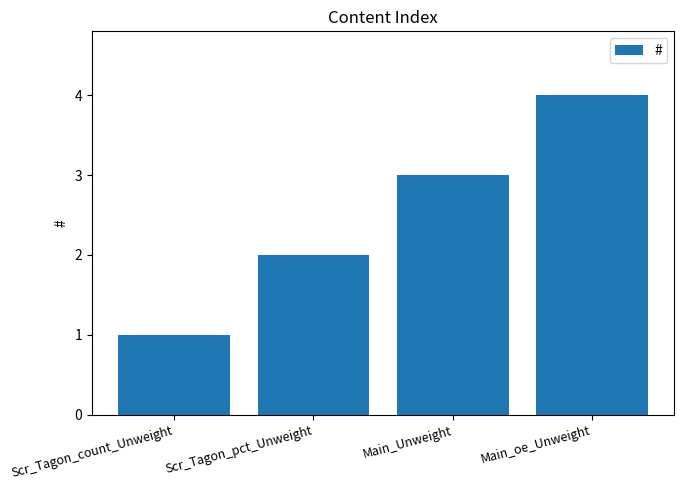

Reading left to right, transcribe all the data shown in this chart.

1	2	3	4